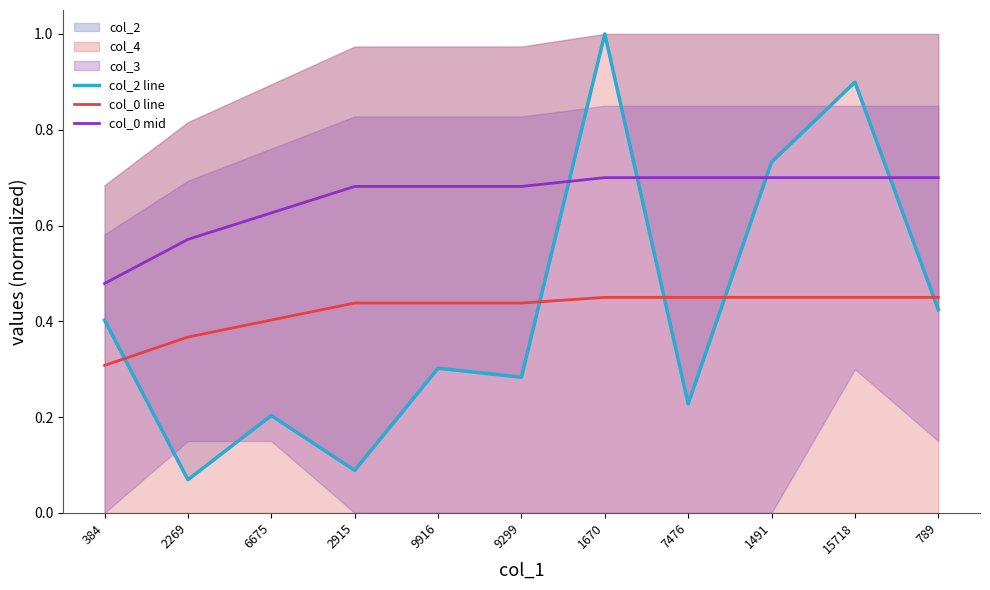

At which label does col_0 line reach its minimum?

384